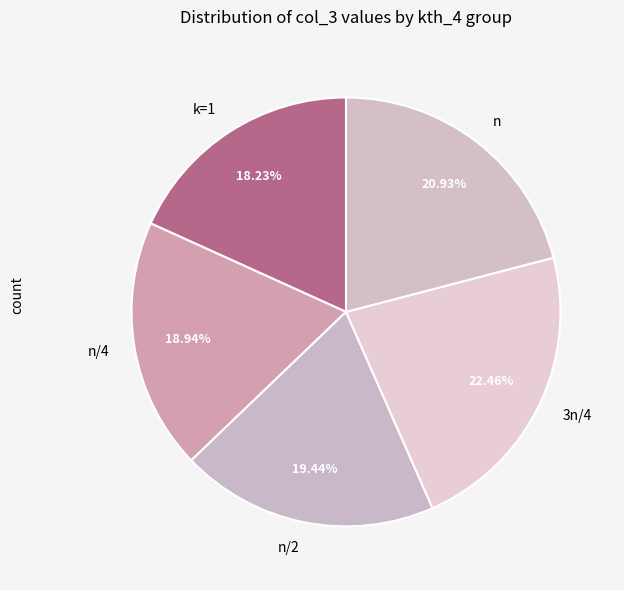

What percentage do 3n/4 and n/2 together represent?

41.9%